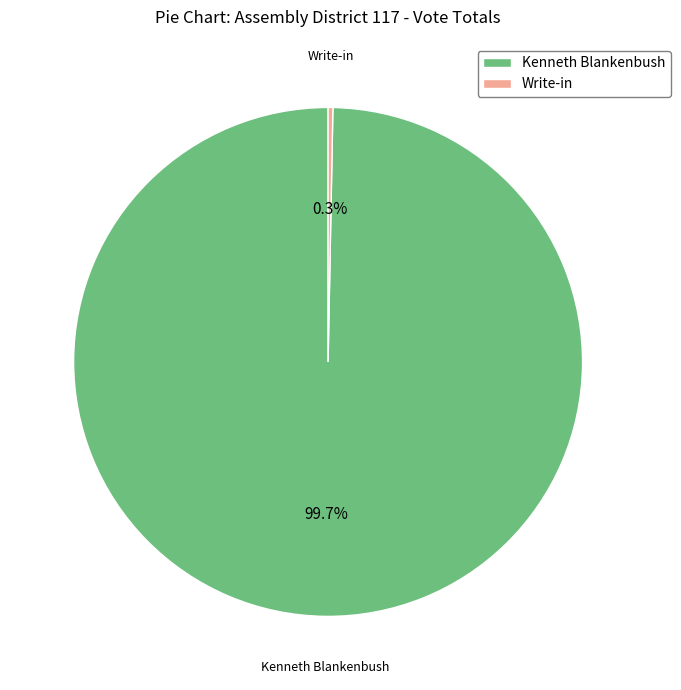

Which has a higher value, Kenneth Blankenbush or Write-in?

Kenneth Blankenbush